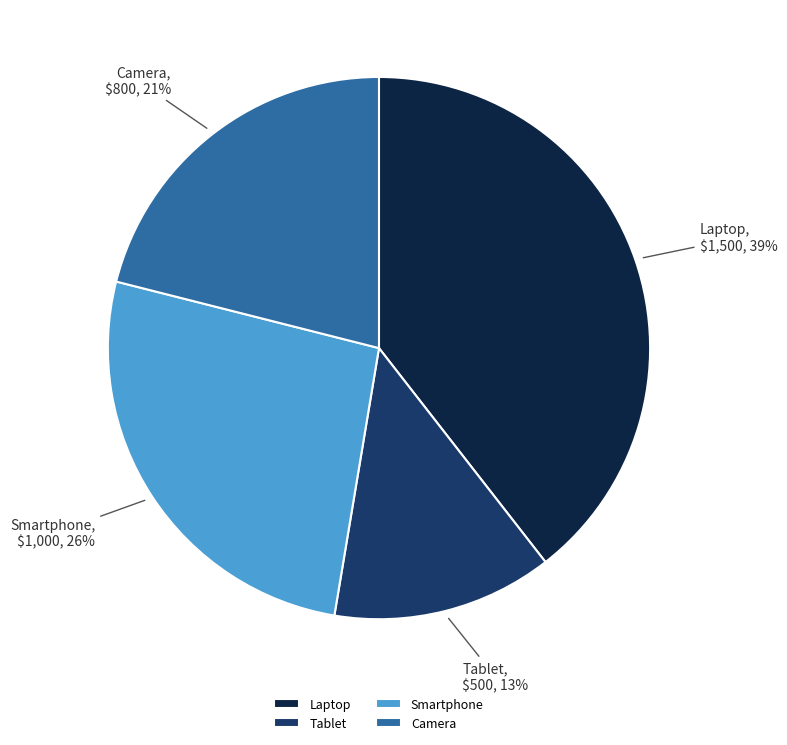

How many slices are in this pie chart?

4